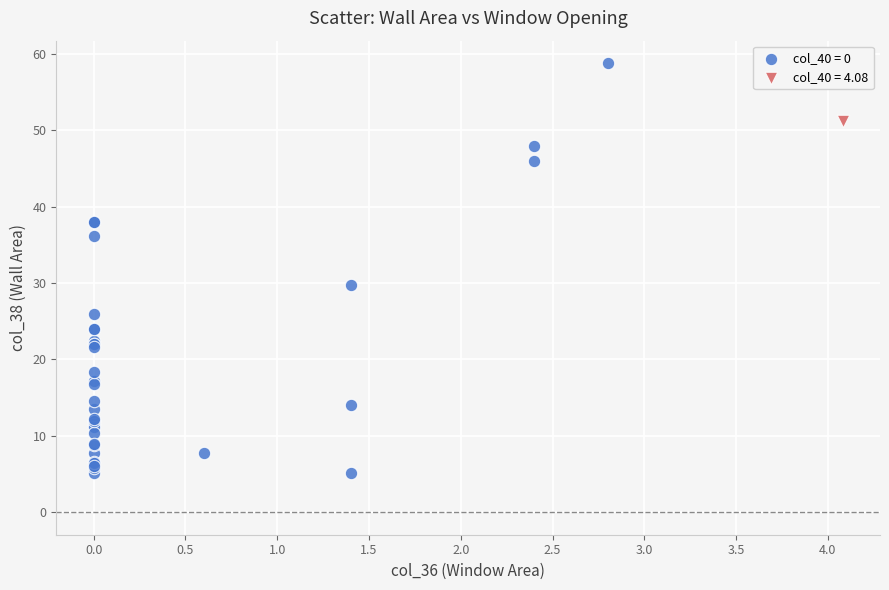

What are all the series names shown in the legend?

col_40 = 0, col_40 = 4.08